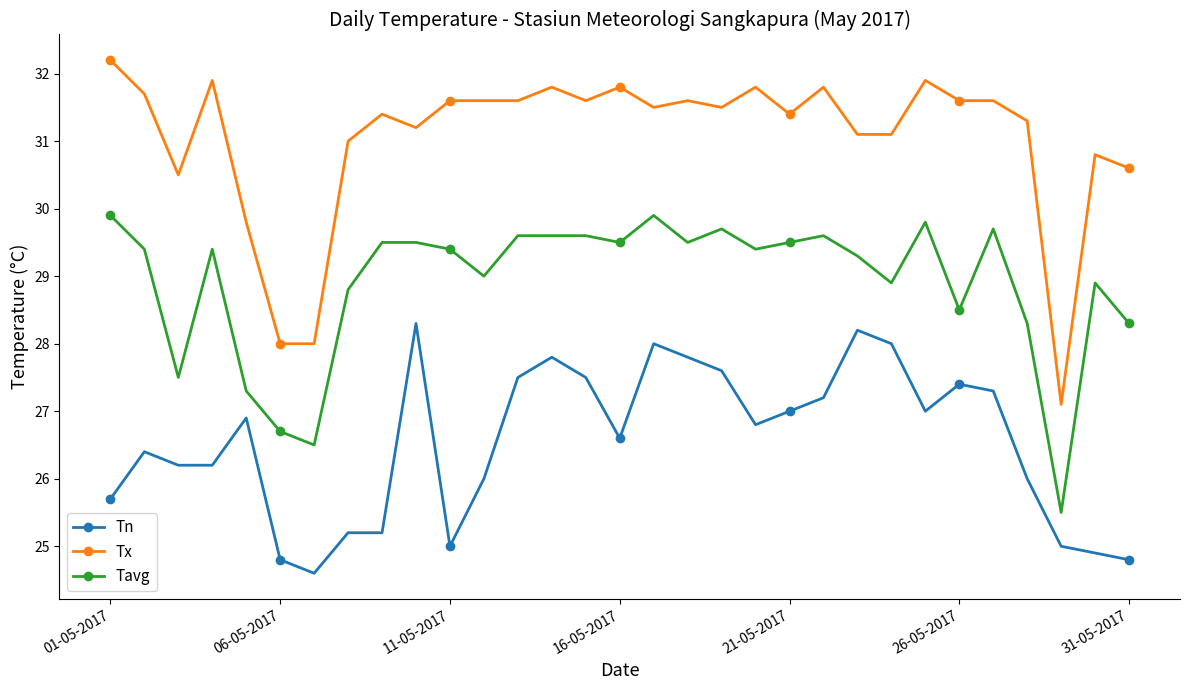

What are all the series names shown in the legend?

Tn, Tx, Tavg